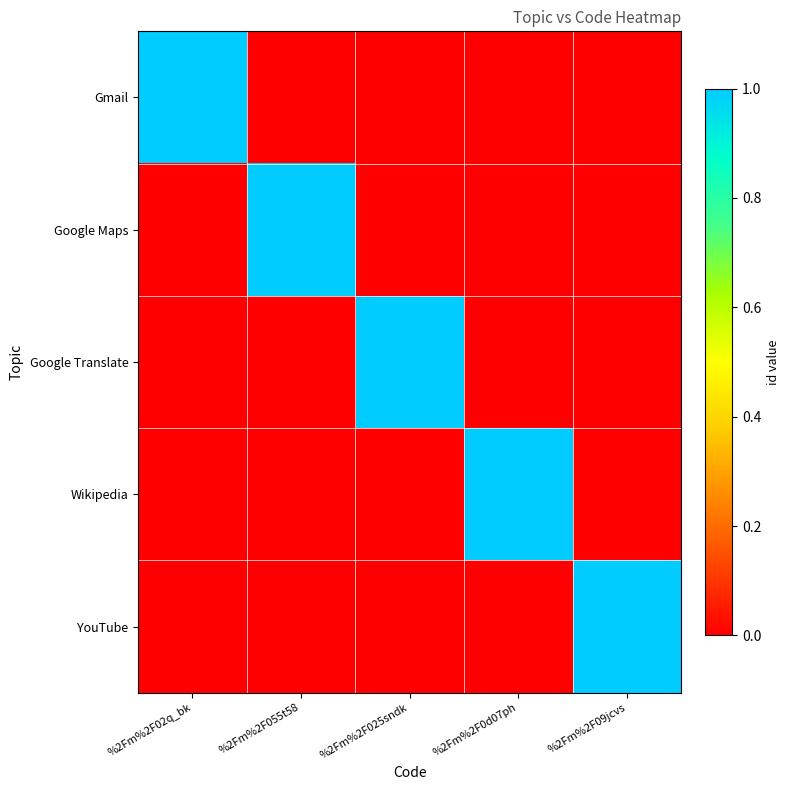

Which category has the highest value across all series?

%2Fm%2F02q_bk